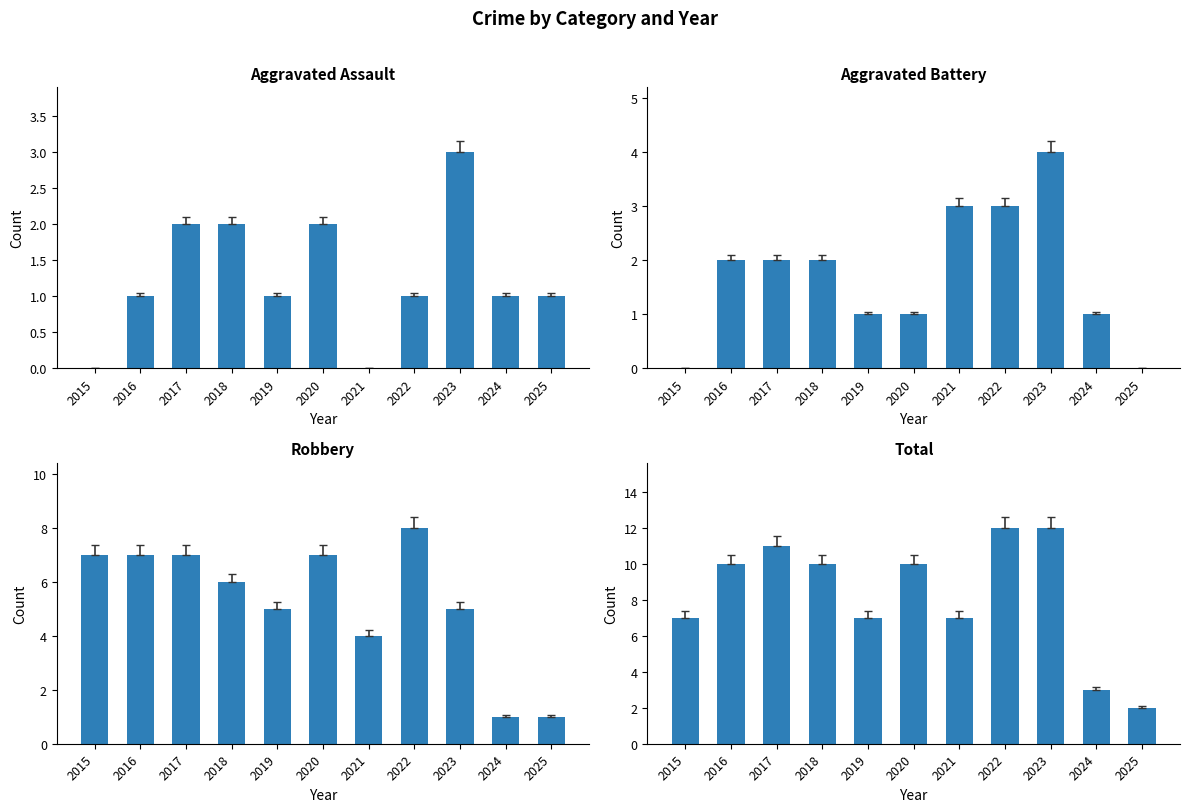

Between 2017 and 2023, which series saw the biggest shift?

Aggravated Battery